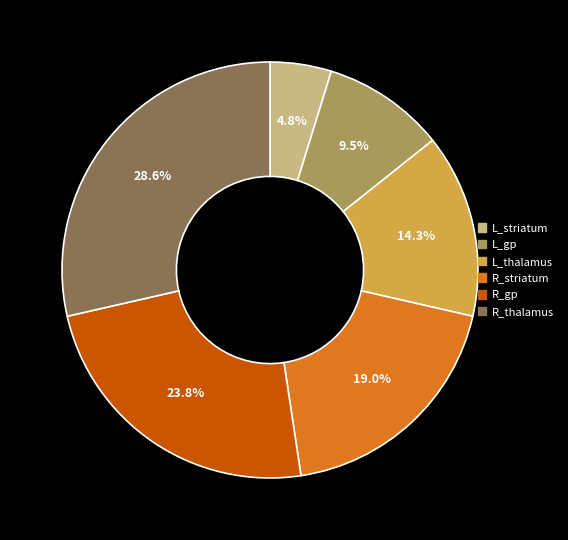

Count the number of slices in the pie.

6